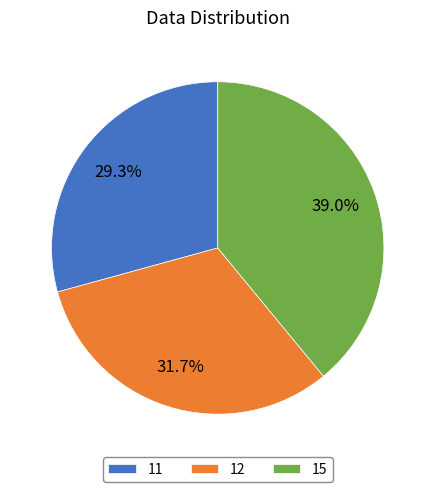

To the nearest percent, what percentage of the pie is 11?

29%